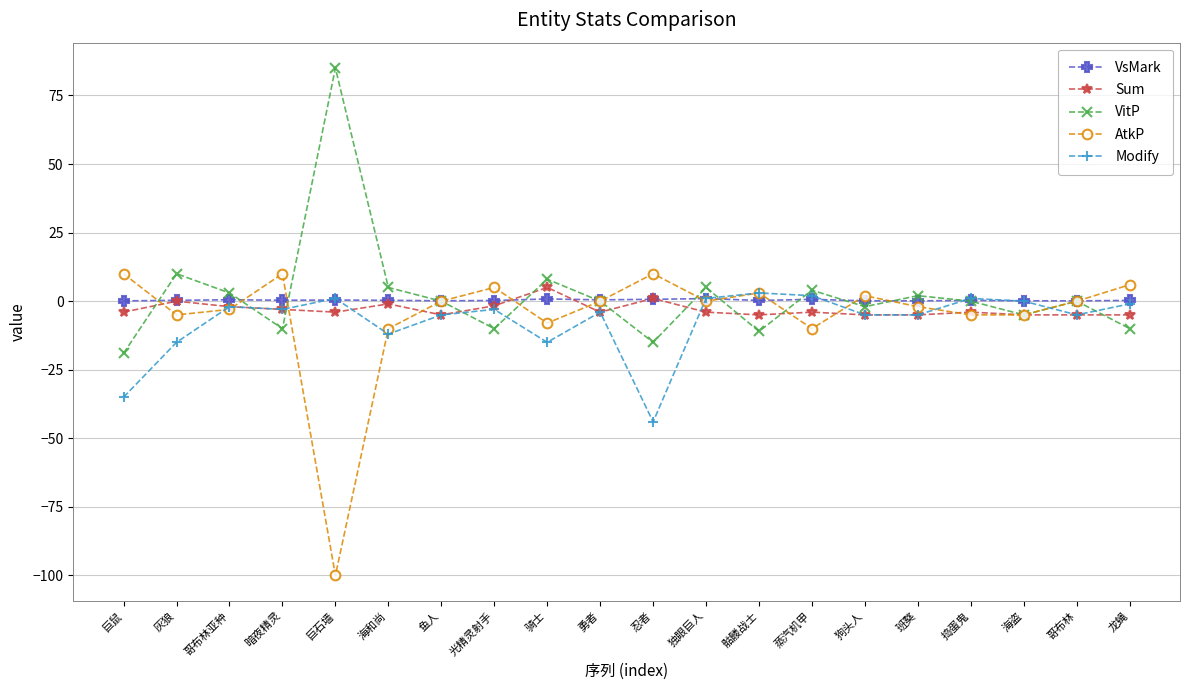

True or false: Sum has more than 1 points higher than both neighbors.

True